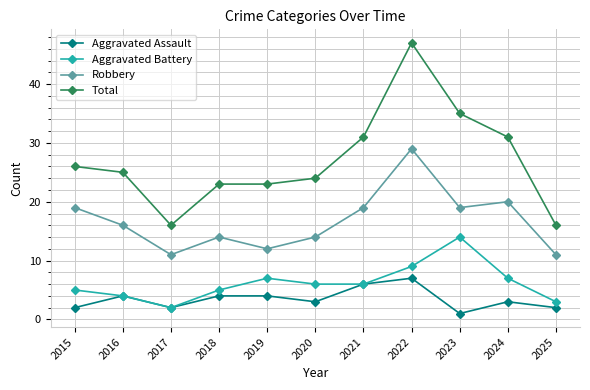

Between 2017 and 2018, which series saw the biggest shift?

Total